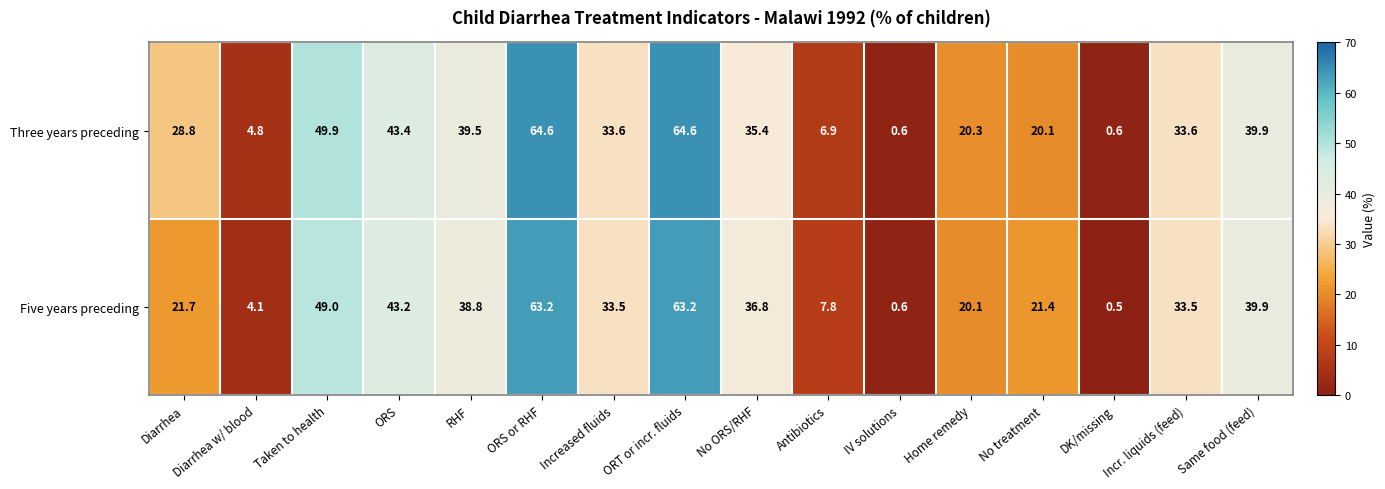

What is the minimum value shown in the chart?

0.5